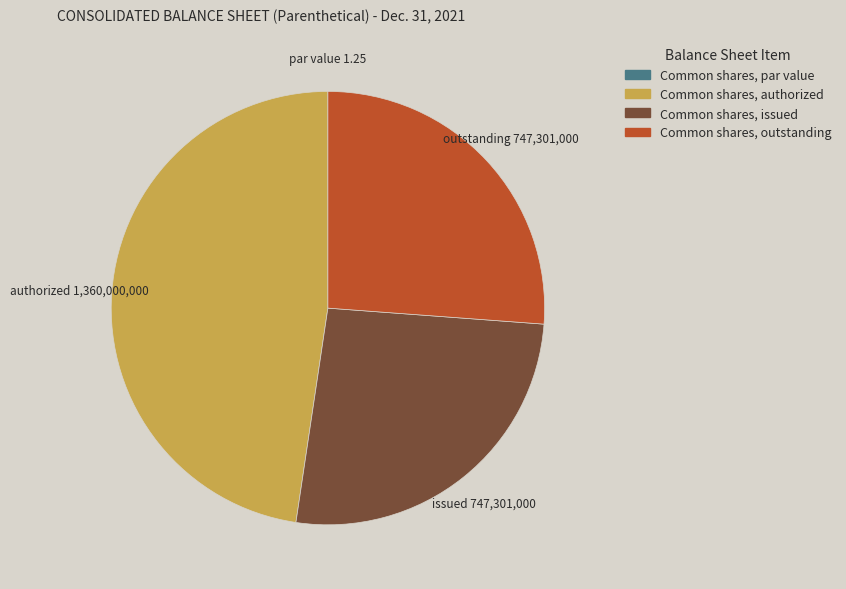

Does Common shares, outstanding account for over 50% of the chart?

No